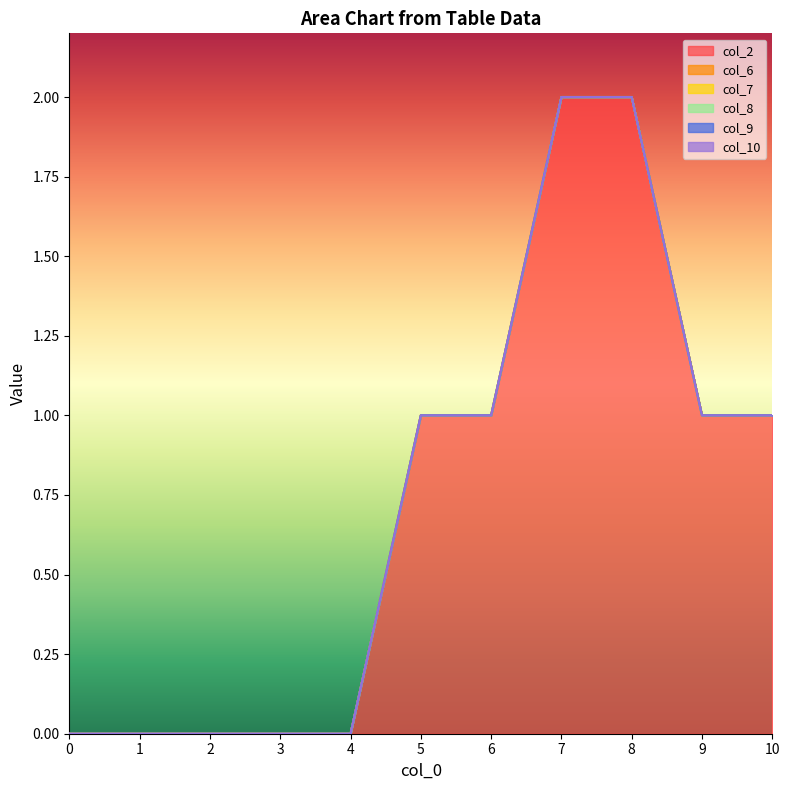

The value of col_7 at 7 is 0. True or false?

True